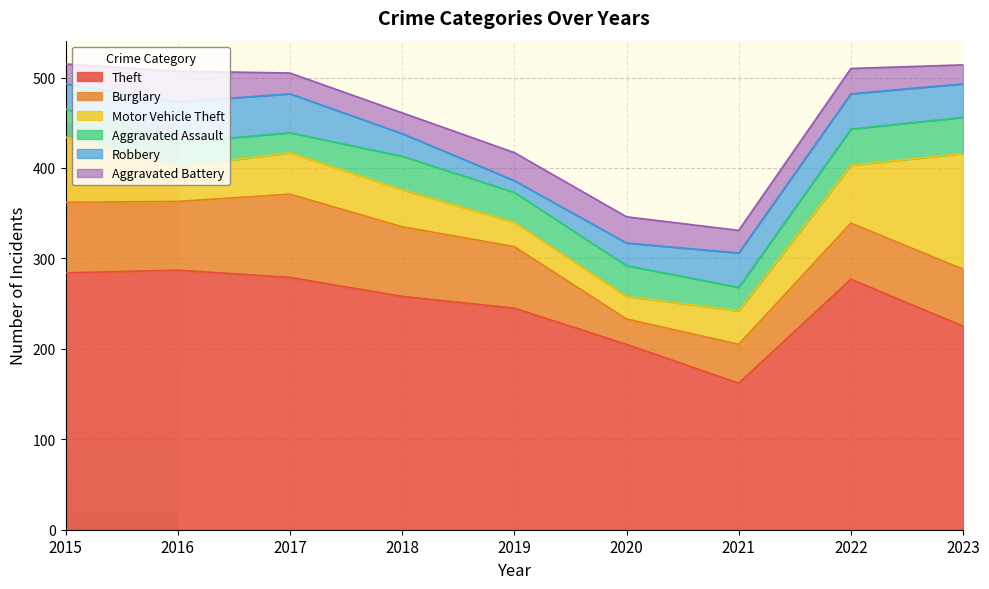

What is the value of the Aggravated Battery point at the 7th from the left?

25